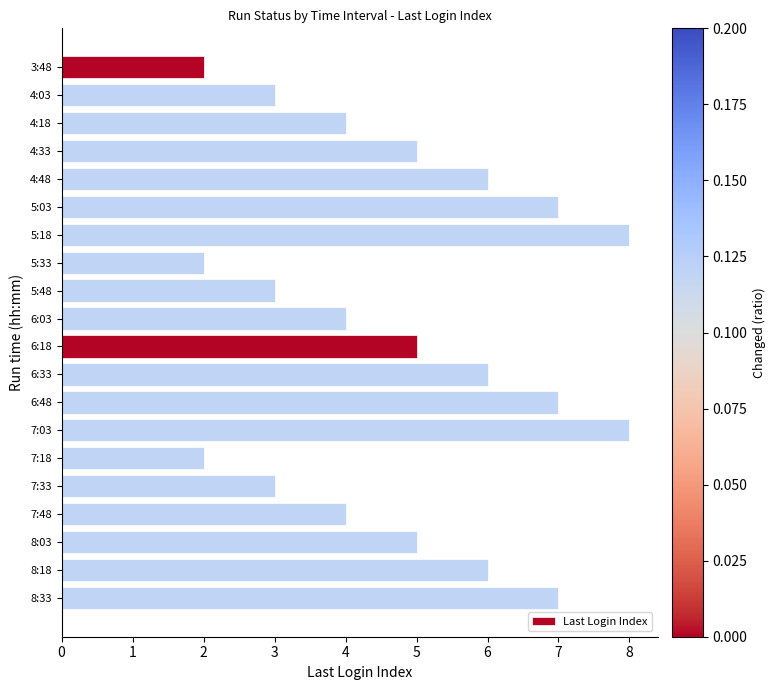

Between 5:18 and 4:48, which is larger?

5:18